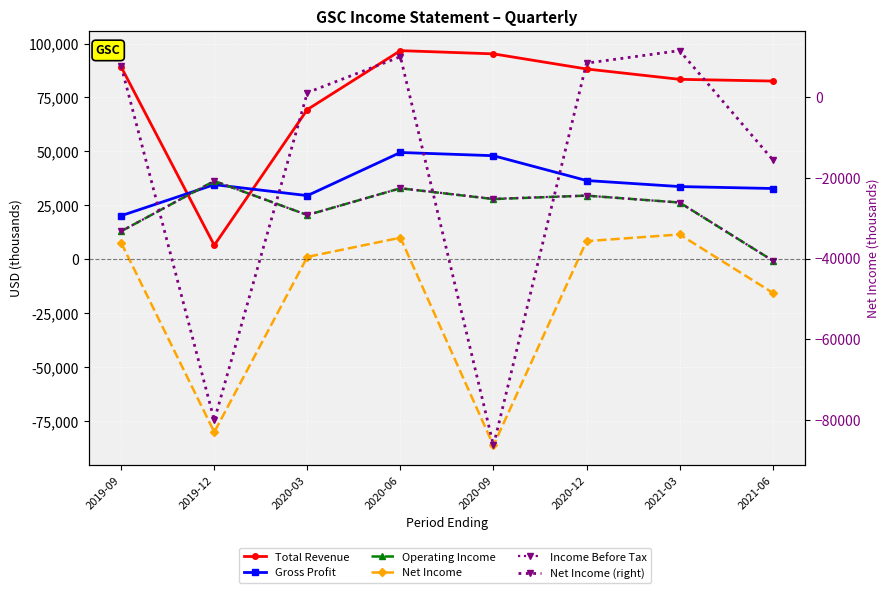

Reading right to left, extract all data points from this chart.

Total Revenue: 2021-06=82600	2021-03=83400	2020-12=88200	2020-09=95200	2020-06=96700	2020-03=69400	2019-12=6500	2019-09=89100
Gross Profit: 2021-06=32800	2021-03=33700	2020-12=36500	2020-09=48000	2020-06=49500	2020-03=29500	2019-12=34600	2019-09=20200
Operating Income: 2021-06=-600	2021-03=26300	2020-12=29500	2020-09=27900	2020-06=32900	2020-03=20500	2019-12=36300	2019-09=13000
Net Income: 2021-06=-15500	2021-03=11500	2020-12=8400	2020-09=-86300	2020-06=10000	2020-03=1100	2019-12=-80100	2019-09=7600
Income Before Tax: 2021-06=-600	2021-03=26300	2020-12=29500	2020-09=28000	2020-06=32900	2020-03=20500	2019-12=36300	2019-09=13000
Net Income (right): 2021-06=-15500	2021-03=11500	2020-12=8400	2020-09=-86300	2020-06=10000	2020-03=1100	2019-12=-80100	2019-09=7600